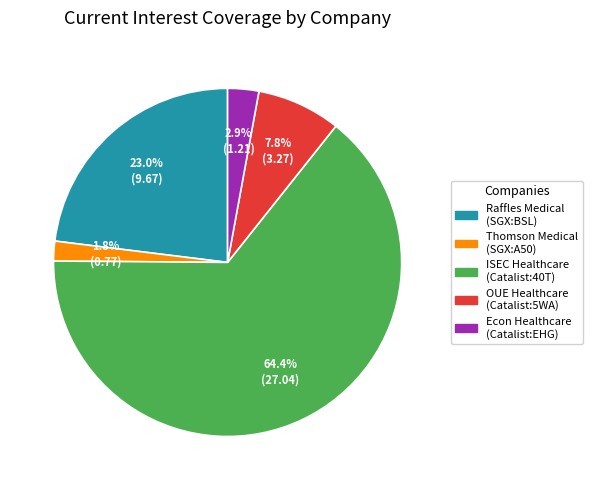

Is there any slice that represents more than half of the pie?

Yes